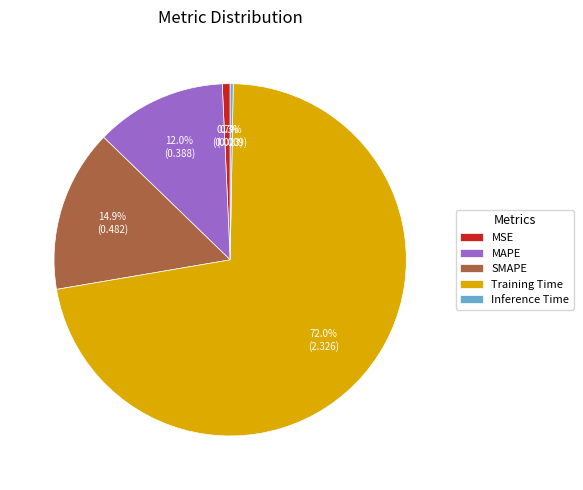

Is there any slice that represents more than half of the pie?

Yes